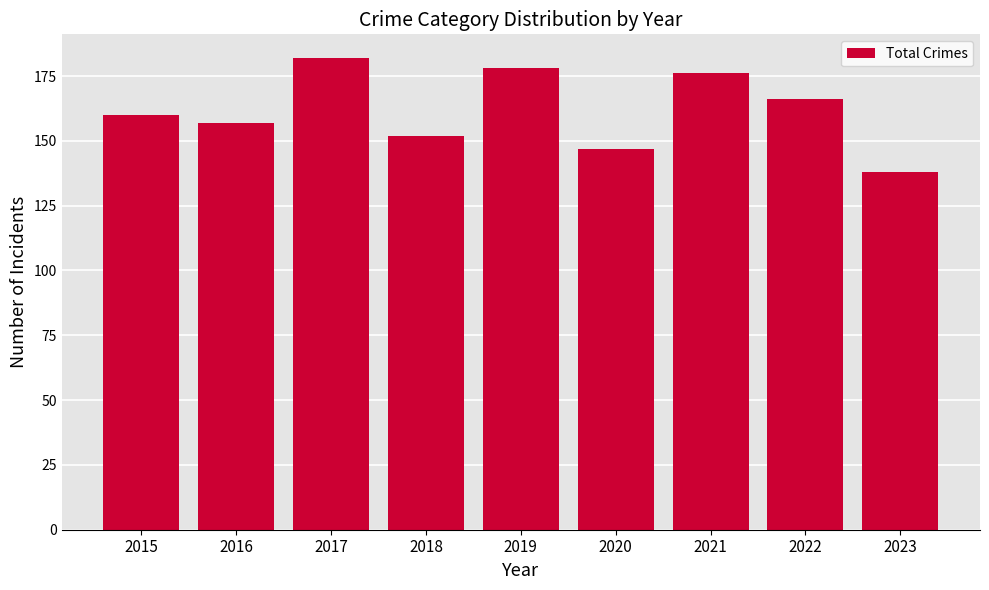

Reading left to right, transcribe all the data shown in this chart.

2015=160	2016=157	2017=182	2018=152	2019=178	2020=147	2021=176	2022=166	2023=138